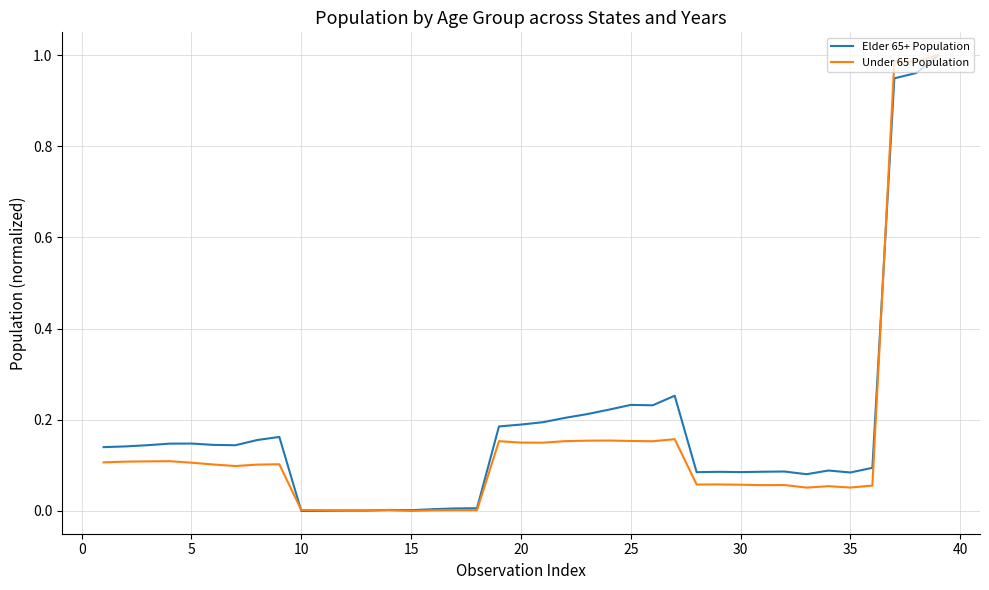

The value of Under 65 Population at 5 is 0.2. True or false?

False